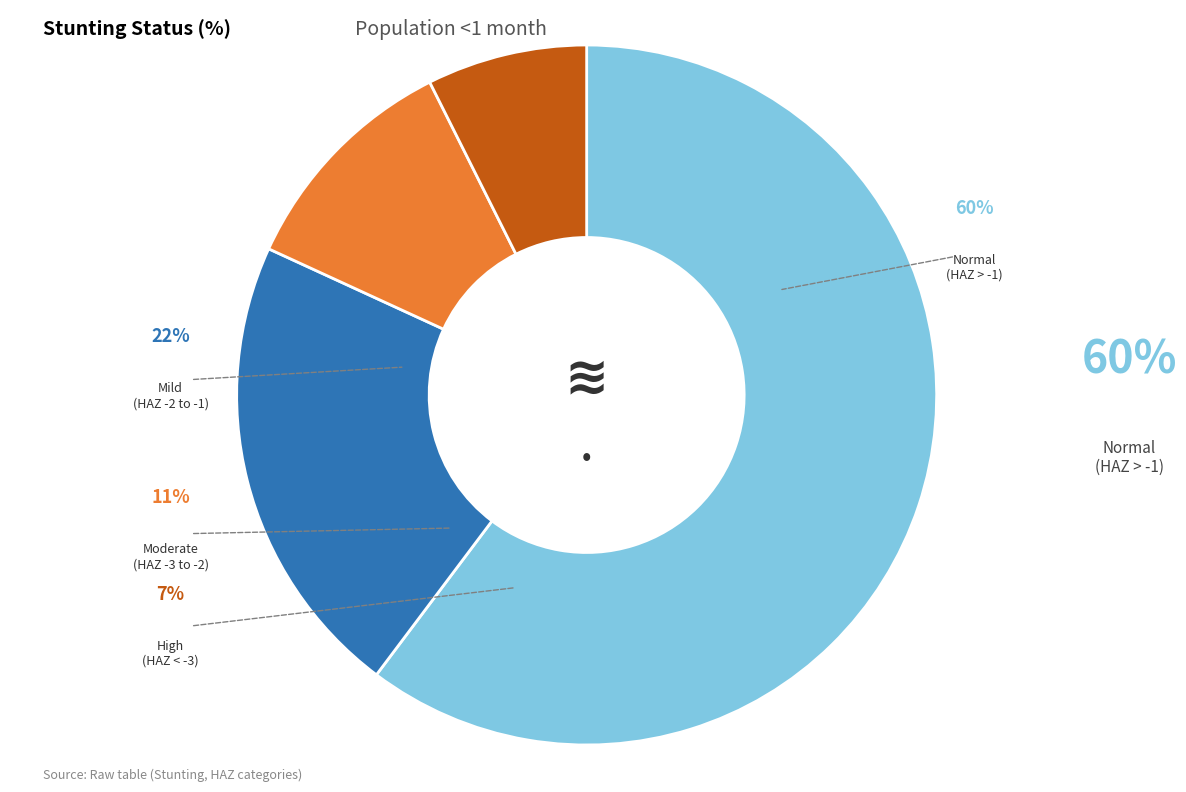

What percentage is NOT represented by Mild (HAZ-score between -2 and -1)?

78.4%